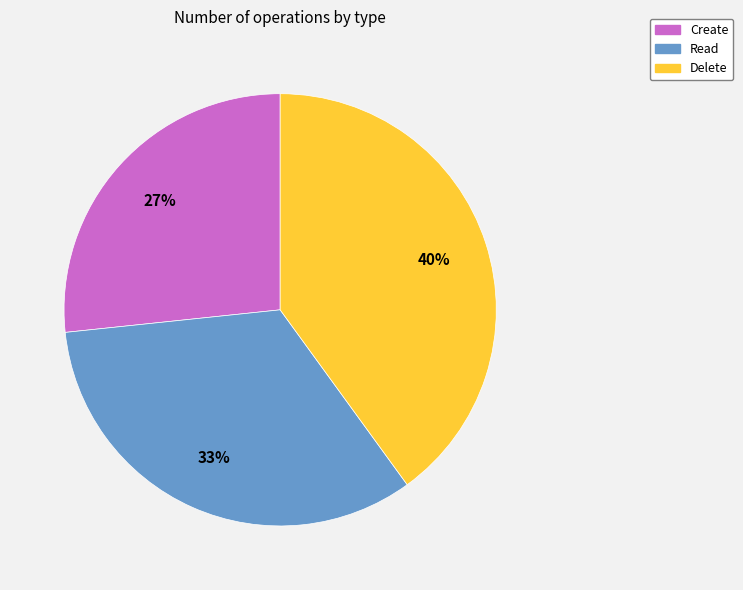

Rank the categories by value from lowest to highest.

Create, Read, Delete